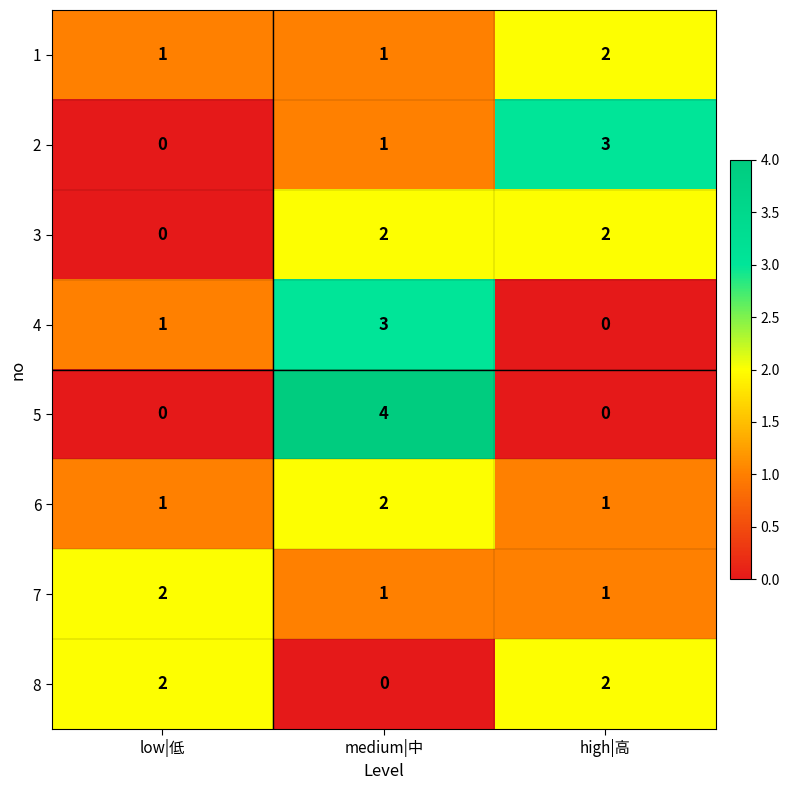

What is the difference between the highest and lowest values at high|高?

3